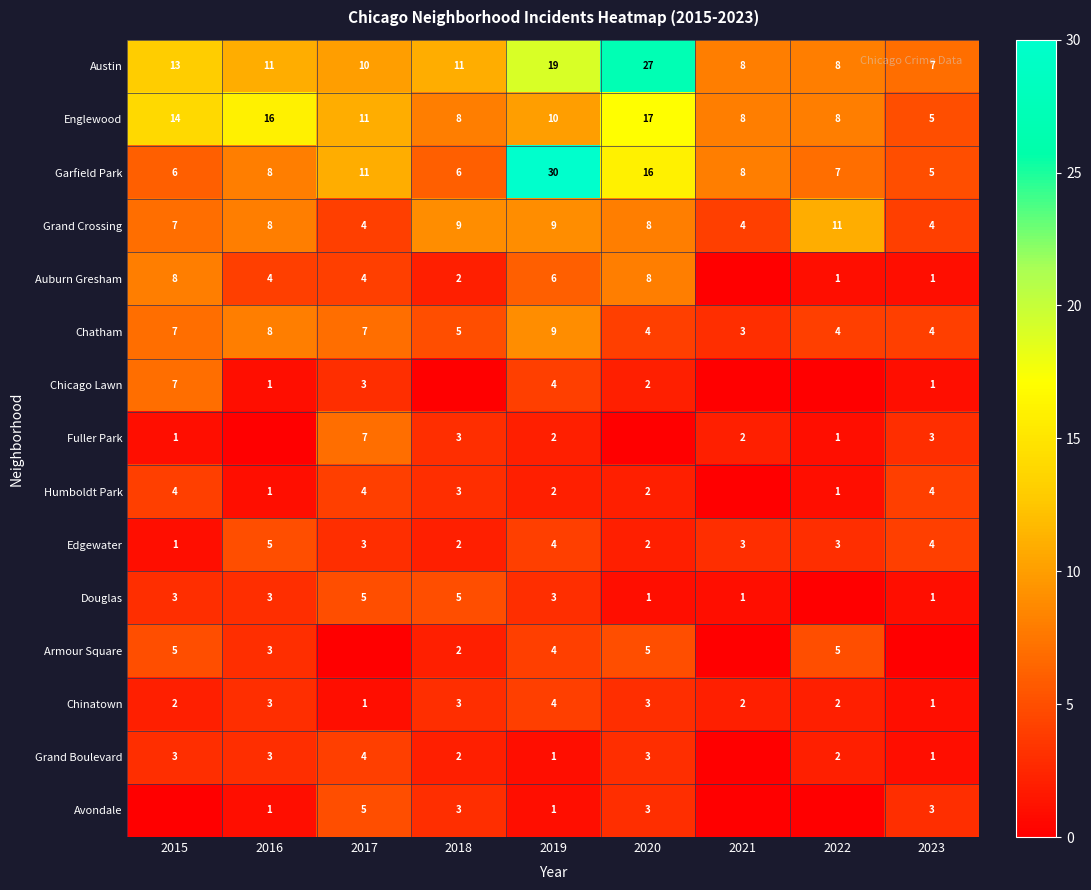

How many Englewood values are between 8 and 14?

6